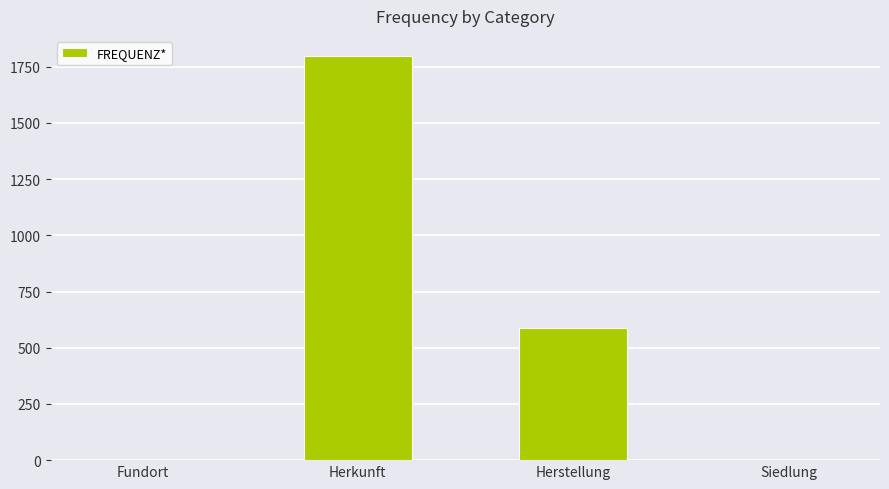

What is the maximum value shown in the chart?

1797